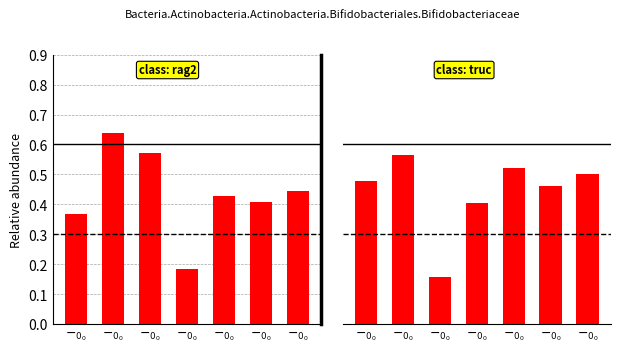

Reading right to left, extract all data points from this chart.

left group: $-_{0_0}$=0.4	$-_{0_0}$=0.4	$-_{0_0}$=0.4	$-_{0_0}$=0.2	$-_{0_0}$=0.6	$-_{0_0}$=0.6	$-_{0_0}$=0.4
right group: $-_{0_0}$=0.5	$-_{0_0}$=0.5	$-_{0_0}$=0.5	$-_{0_0}$=0.4	$-_{0_0}$=0.2	$-_{0_0}$=0.6	$-_{0_0}$=0.5